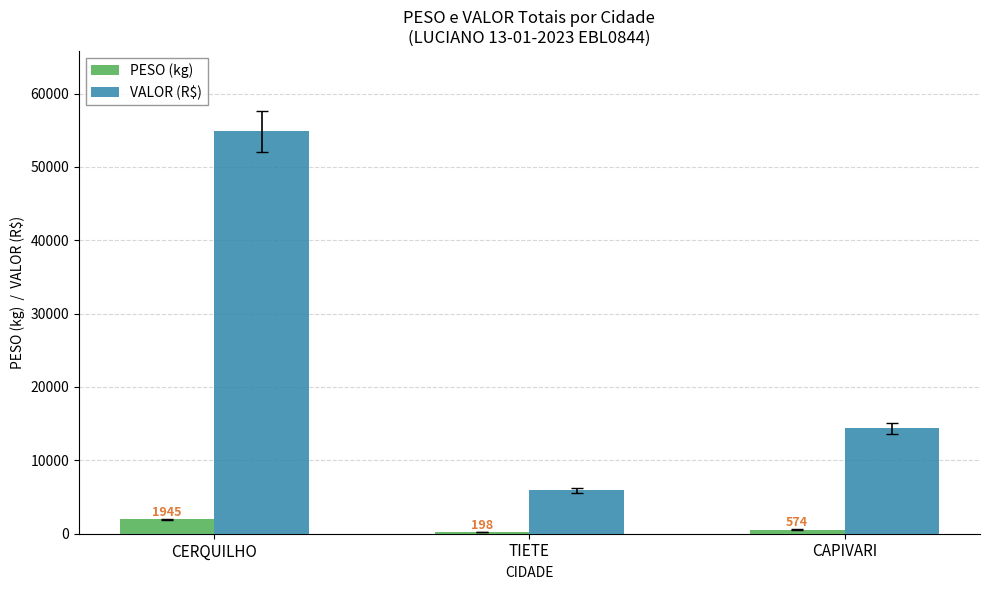

Which category has the highest value in the VALOR (R$) series?

CERQUILHO